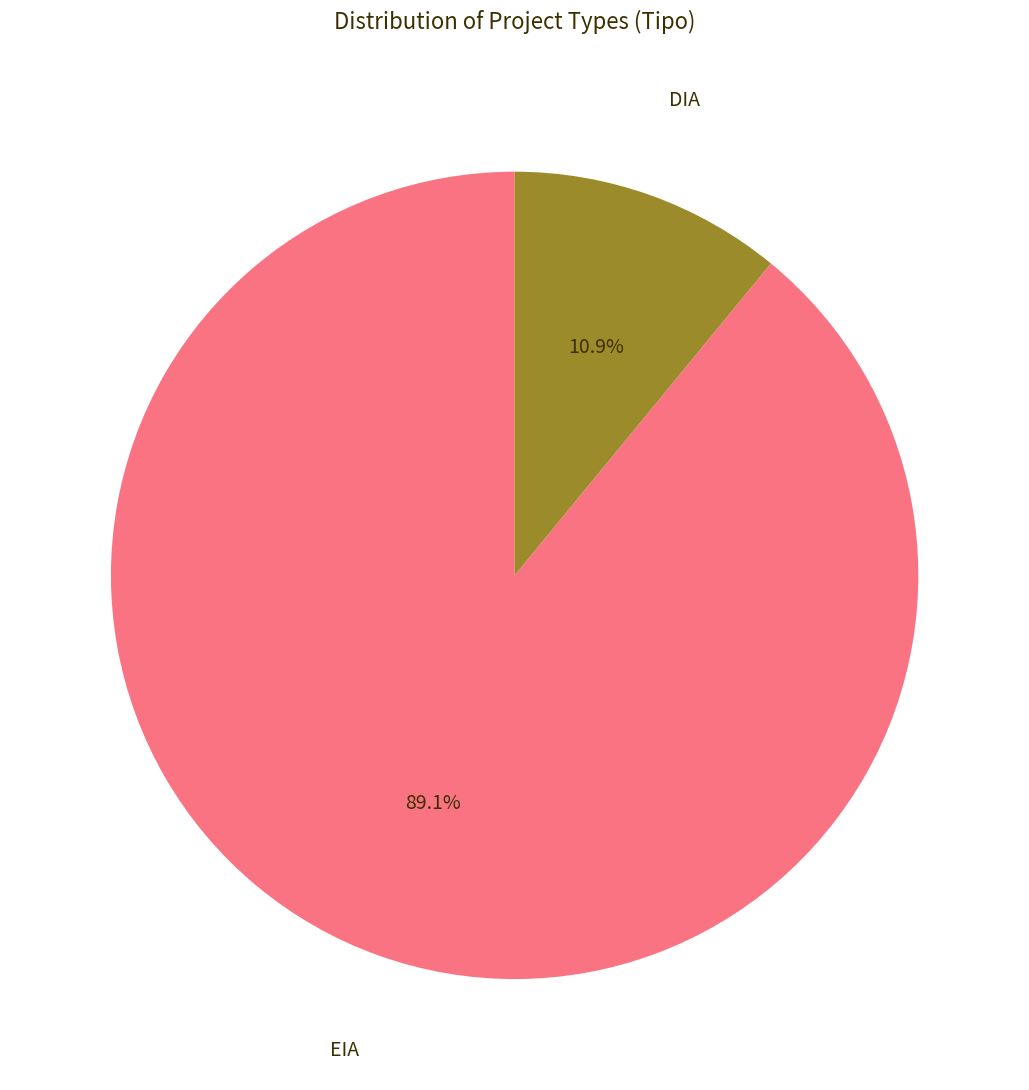

What percentage is NOT represented by DIA?

10.9%